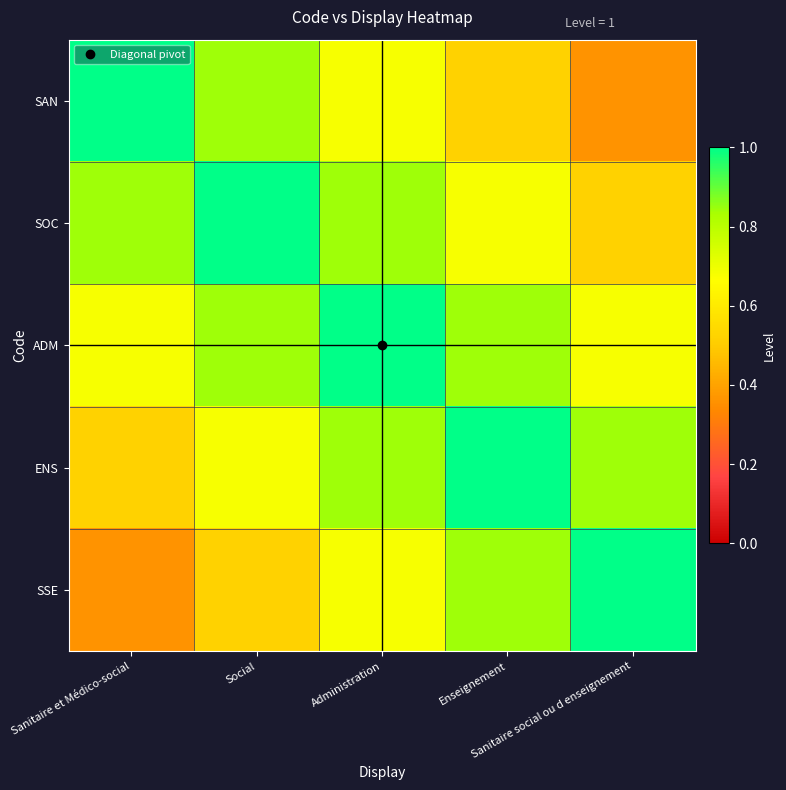

Reading left to right, what are all the values shown in this chart?

SAN: Sanitaire et Médico-social=1.0	Social=0.8	Administration=0.7	Enseignement=0.5	Sanitaire social ou d enseignement=0.4
SOC: Sanitaire et Médico-social=0.8	Social=1.0	Administration=0.8	Enseignement=0.7	Sanitaire social ou d enseignement=0.5
ADM: Sanitaire et Médico-social=0.7	Social=0.8	Administration=1.0	Enseignement=0.8	Sanitaire social ou d enseignement=0.7
ENS: Sanitaire et Médico-social=0.5	Social=0.7	Administration=0.8	Enseignement=1.0	Sanitaire social ou d enseignement=0.8
SSE: Sanitaire et Médico-social=0.4	Social=0.5	Administration=0.7	Enseignement=0.8	Sanitaire social ou d enseignement=1.0